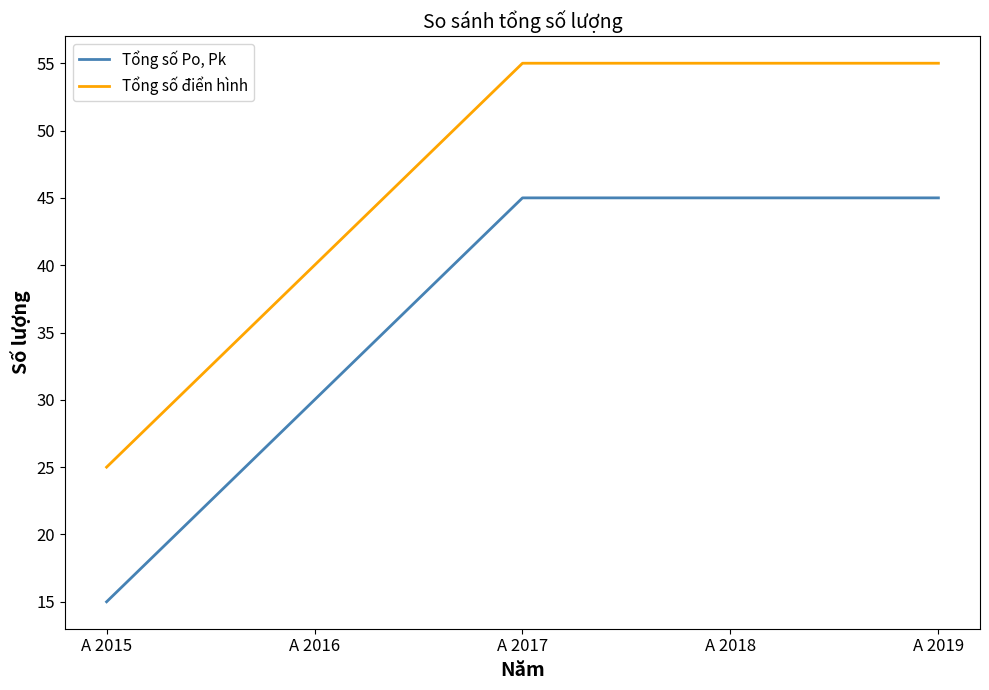

What are all the series names shown in the legend?

Tổng số Po, Pk, Tổng số điển hình